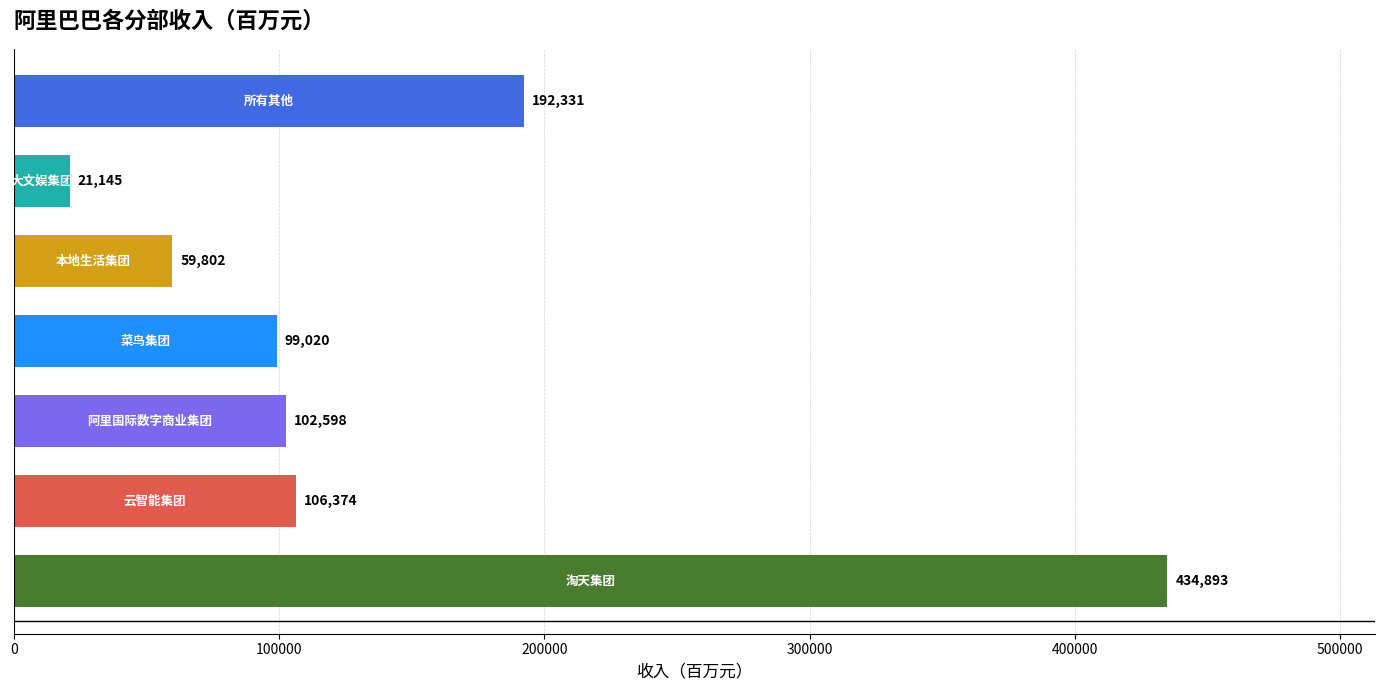

Are the bars grouped side by side (vs. stacked)?

No